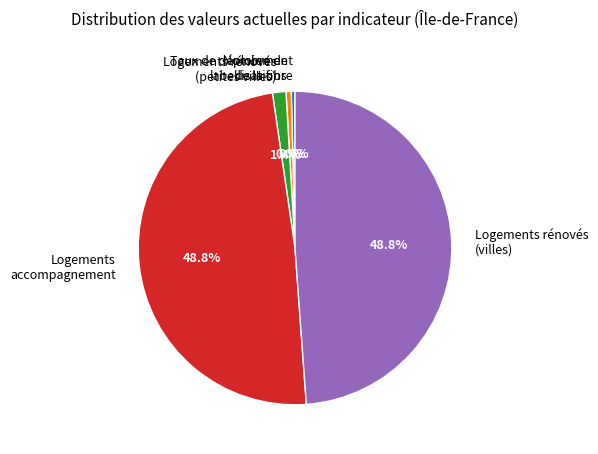

Does Taux de déploiement de la fibre represent more than half of the total?

No